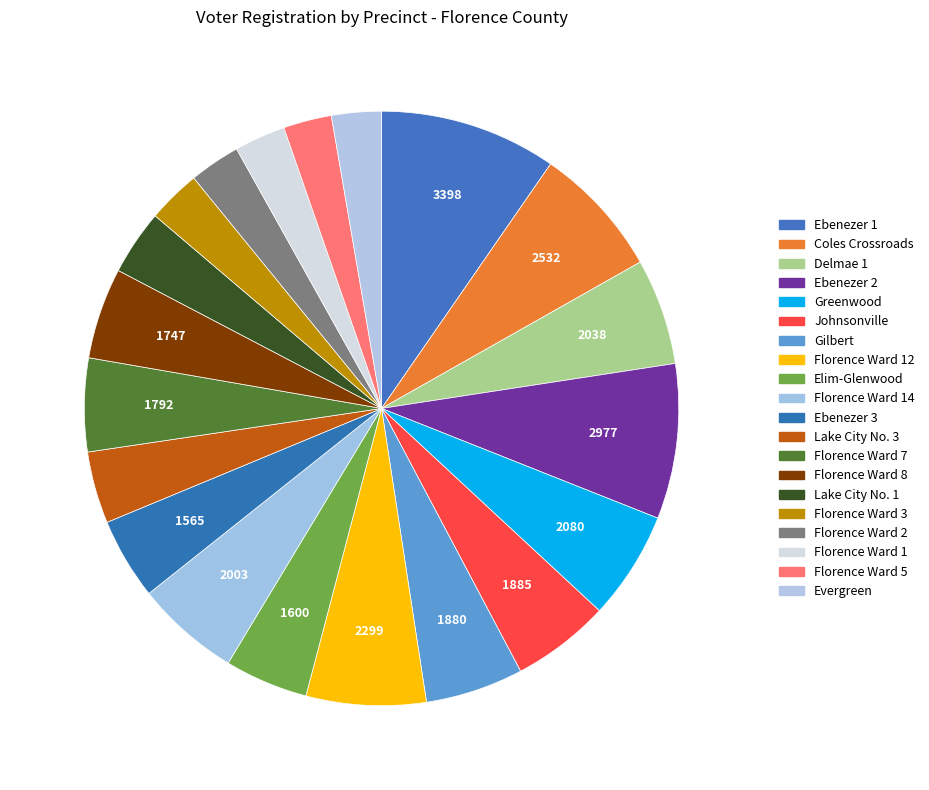

To the nearest percent, what is the average slice percentage?

5%